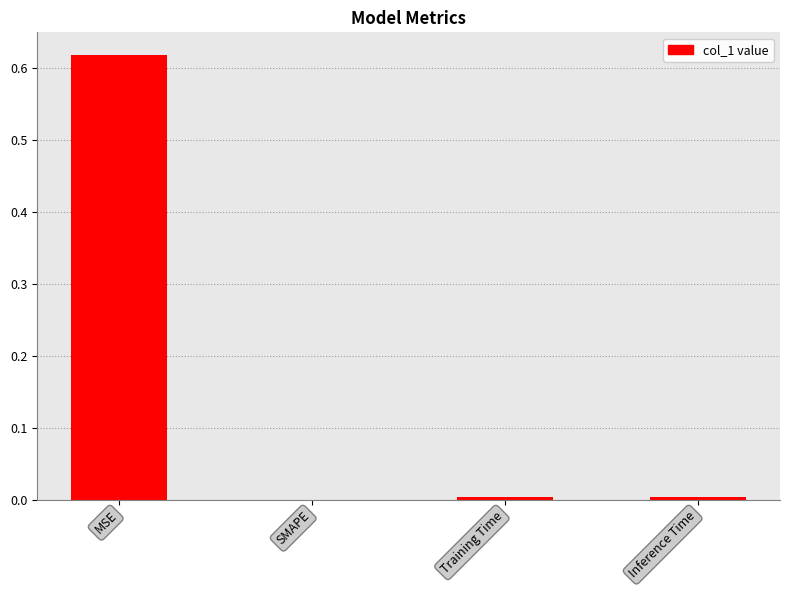

The chart shows a value of 0.0 at Training Time. True or false?

True